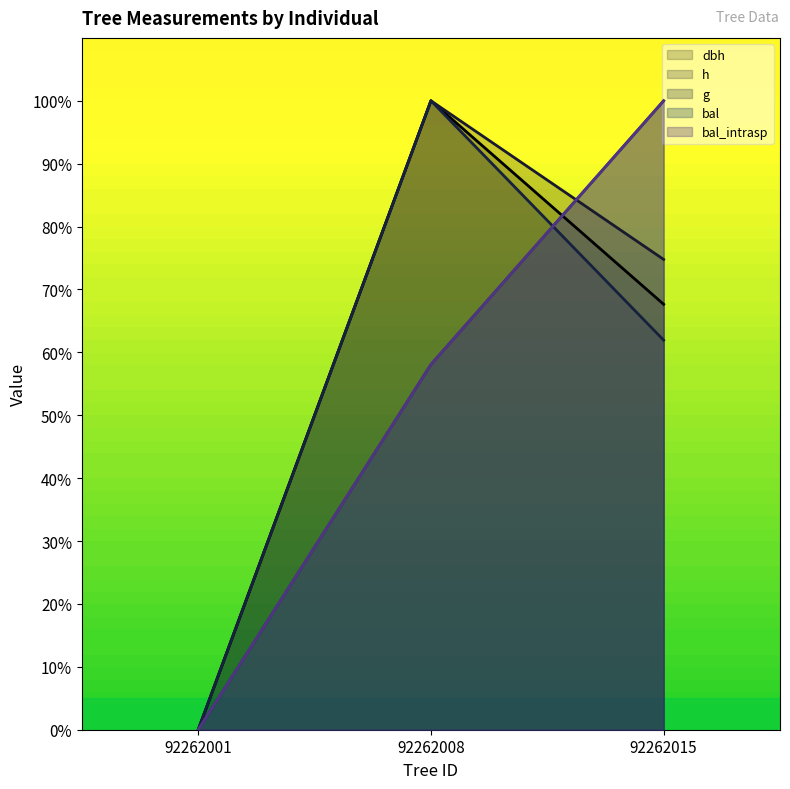

Reading left to right, extract all data points from this chart.

dbh: 92262001=0.0	92262008=100.0	92262015=67.6
h: 92262001=0.0	92262008=100.0	92262015=74.8
g: 92262001=0.0	92262008=100.0	92262015=61.9
bal: 92262001=0.0	92262008=58.1	92262015=100.0
bal_intrasp: 92262001=0.0	92262008=58.1	92262015=100.0